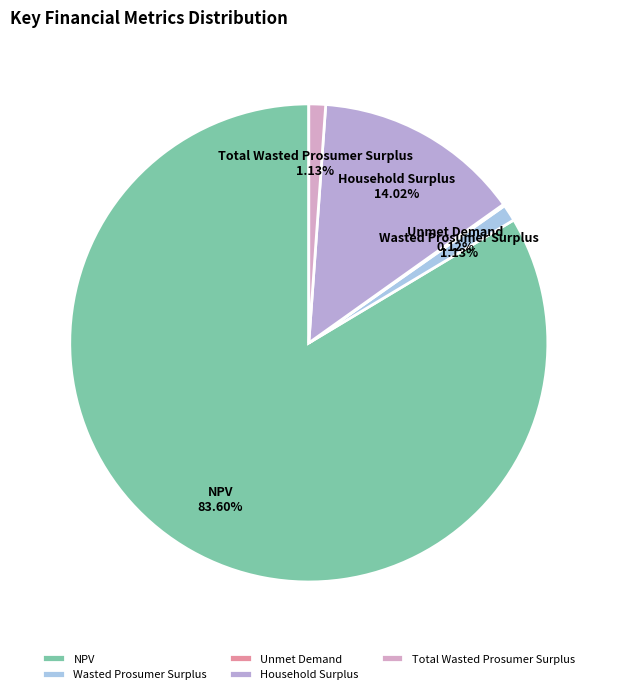

Which category has the biggest portion of the pie?

NPV